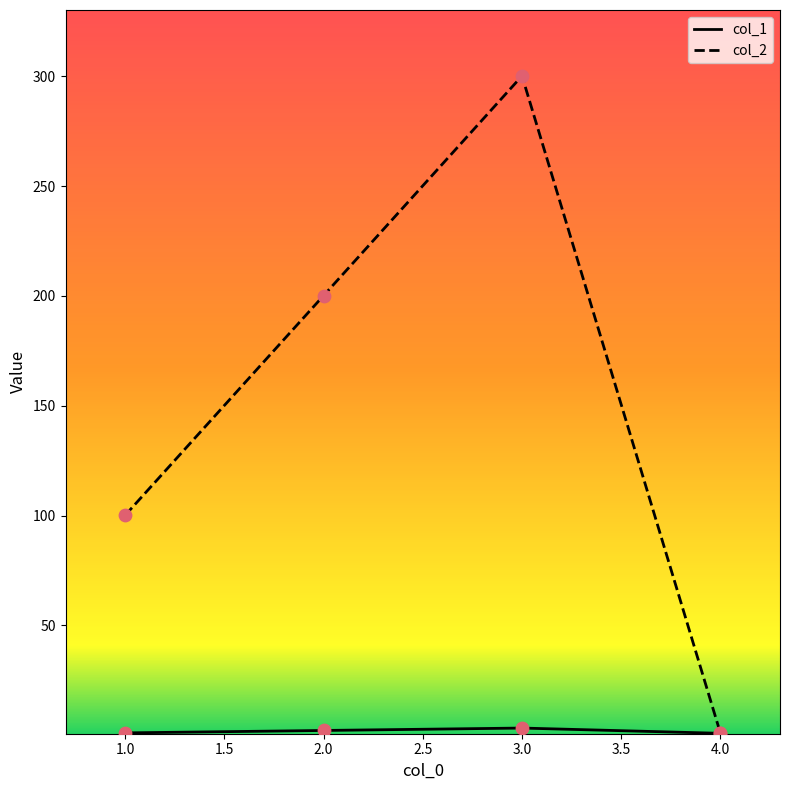

At which category is the sum across all series the highest?

3.0